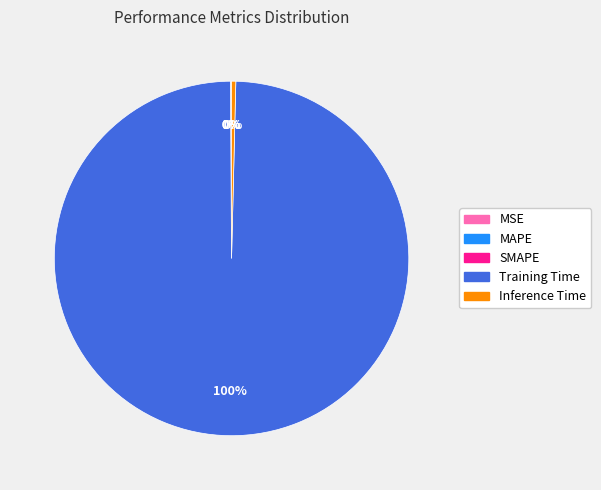

Does Training Time account for over 50% of the chart?

Yes